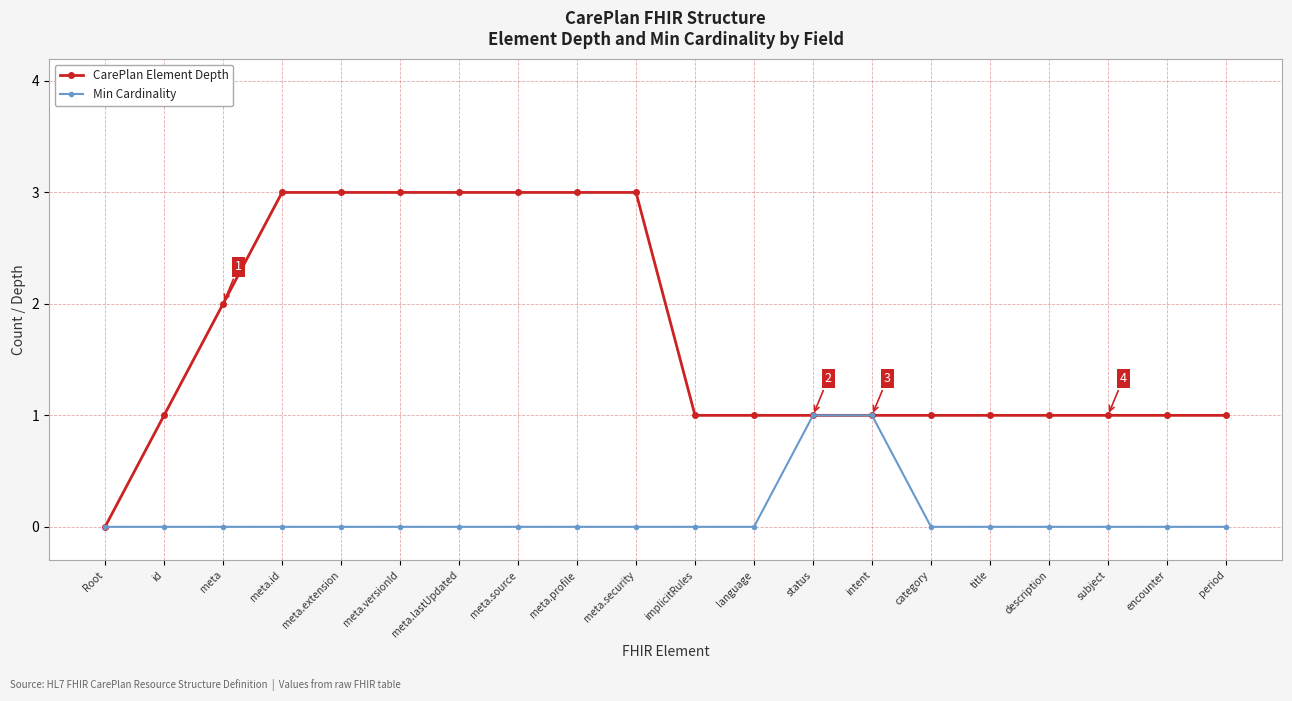

What is the highest value of the CarePlan Element Depth series?

3